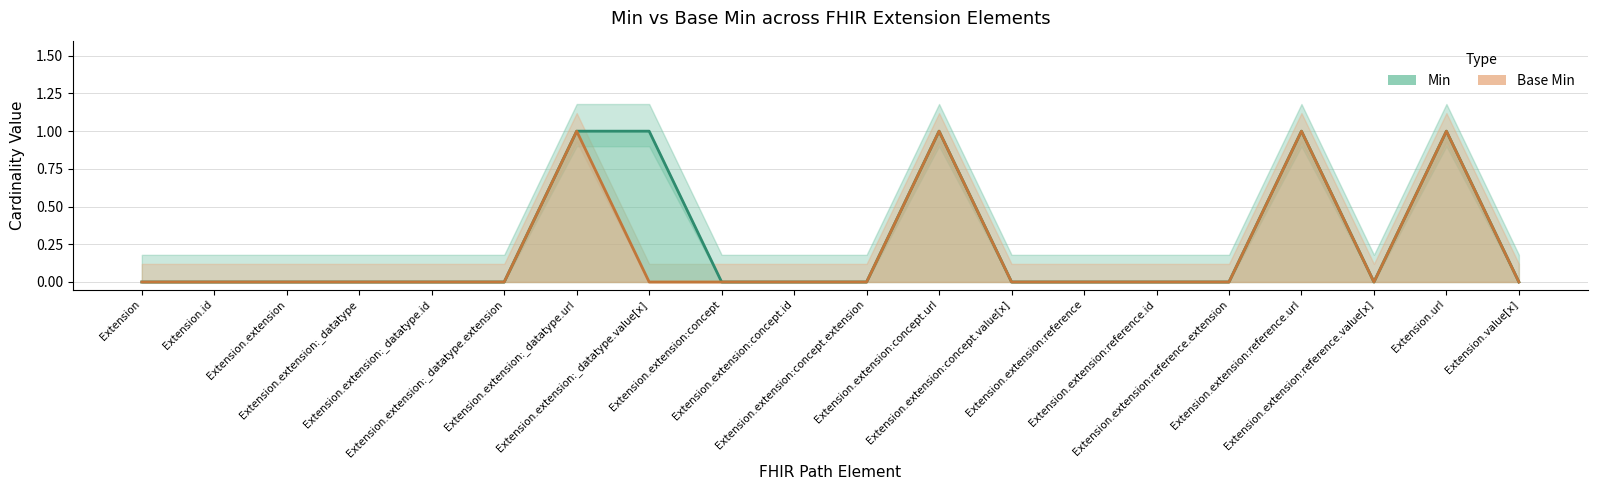

What is the difference between the maximum and minimum values in the Min series?

1